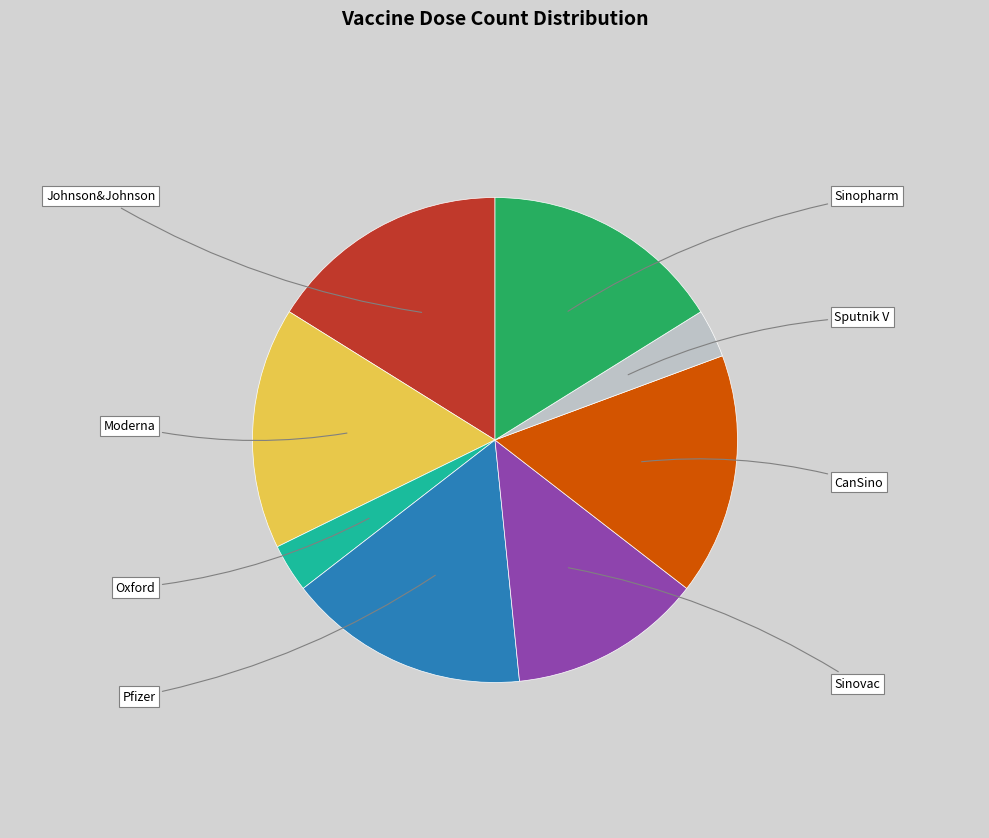

Do CanSino and Oxford together represent more than half of the pie?

No